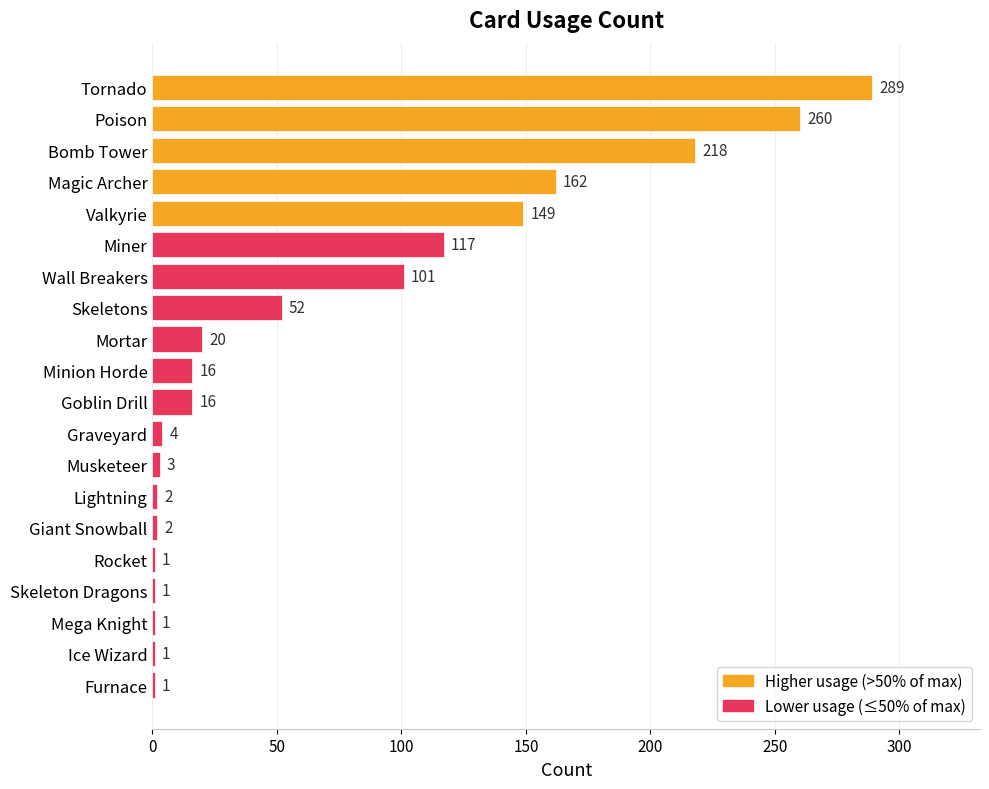

How many distinct data groups are displayed?

1